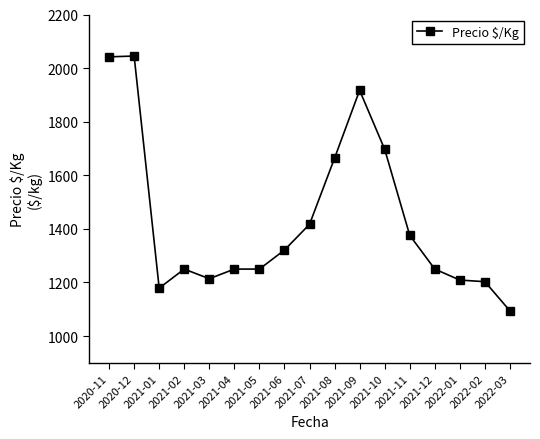

Between 2021-02 and 2021-08, which is larger?

2021-08